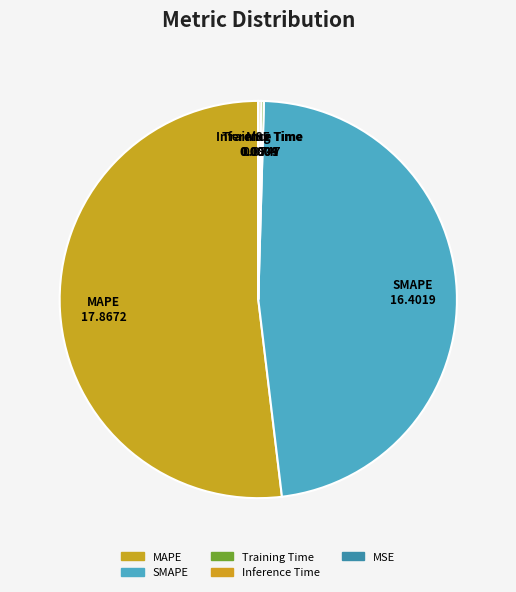

True or false: MSE accounts for 0% of the total.

True